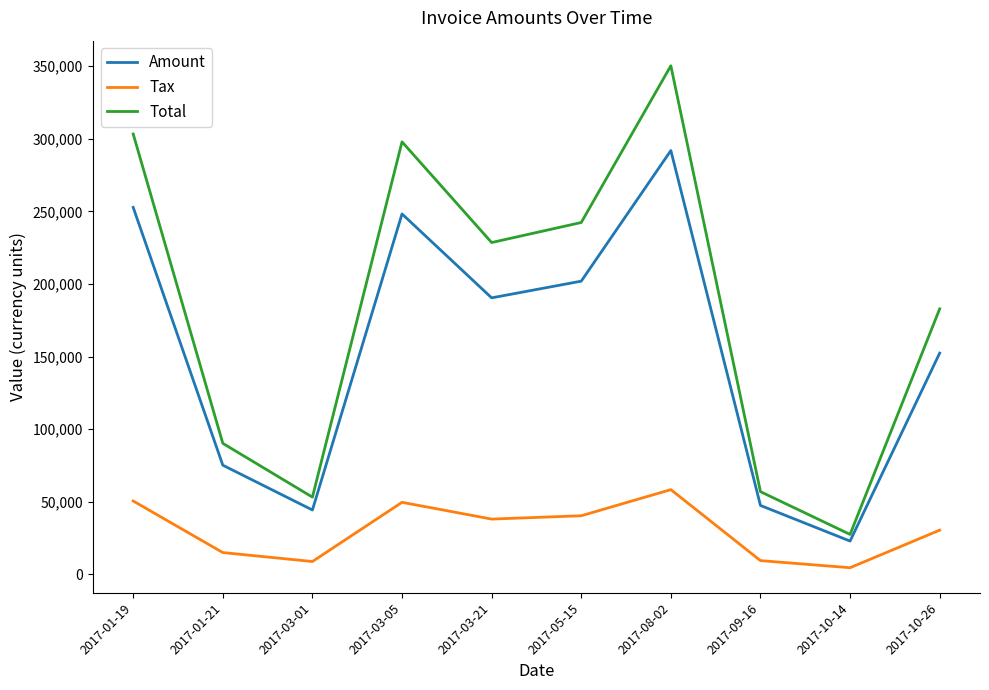

Is the value of Amount at 2017-05-15 greater than the value of Tax at 2017-01-19?

Yes